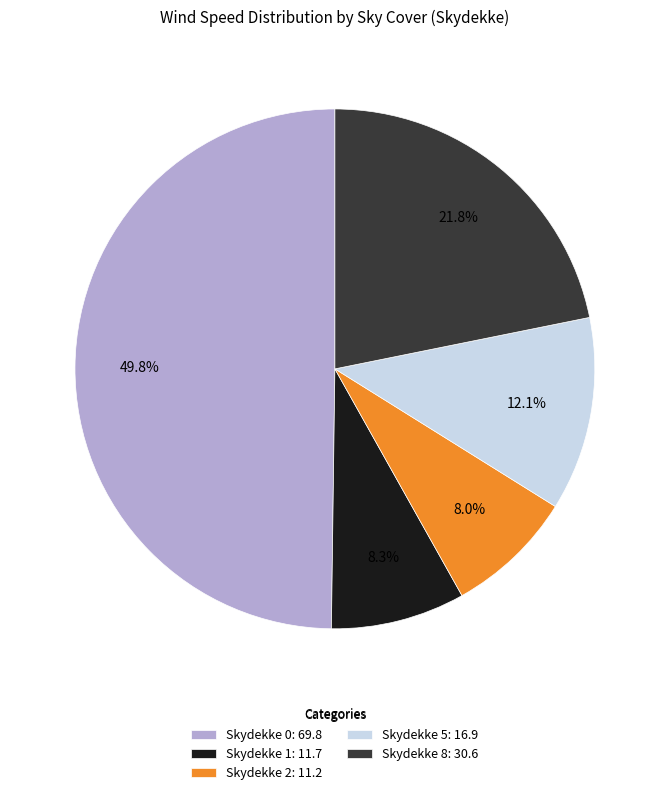

What portion of the pie excludes Skydekke 5: 16.9?

87.9%